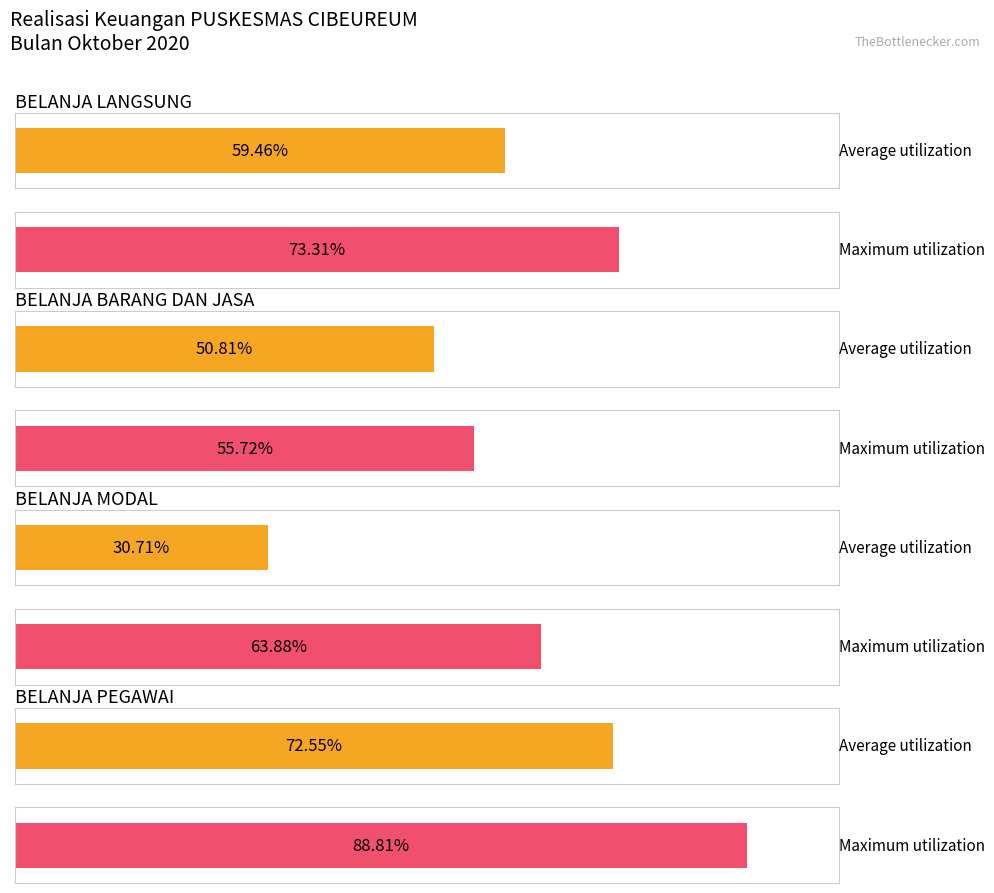

What are all the series names shown in the legend?

Average utilization, Maximum utilization